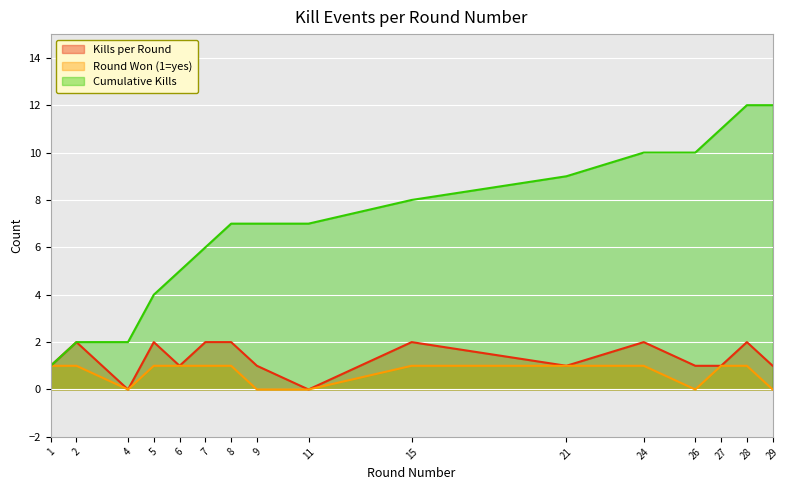

The Cumulative Kills series shows 6 at 7. True or false?

True